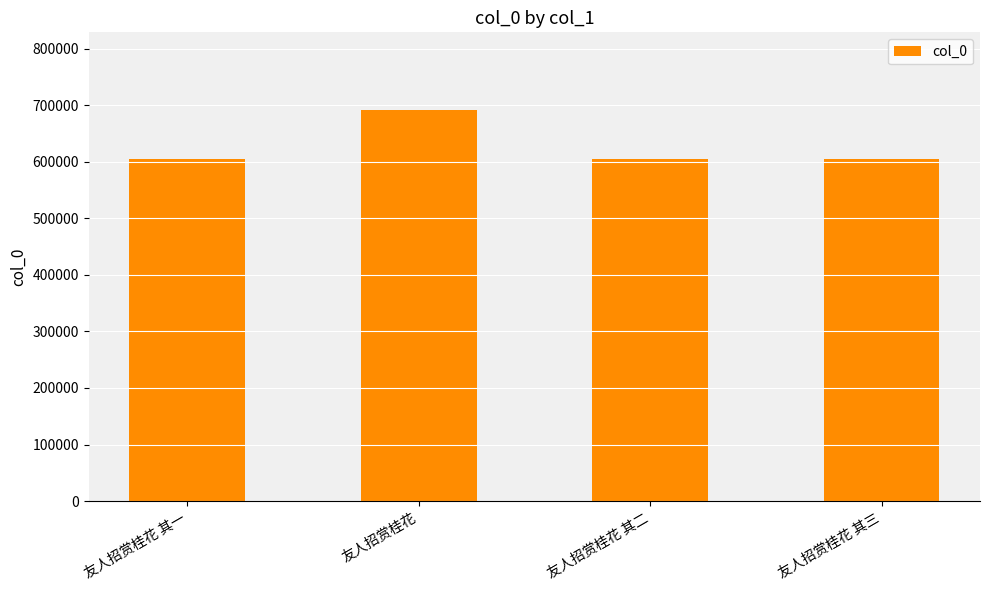

Which category has the highest value across all series?

友人招赏桂花